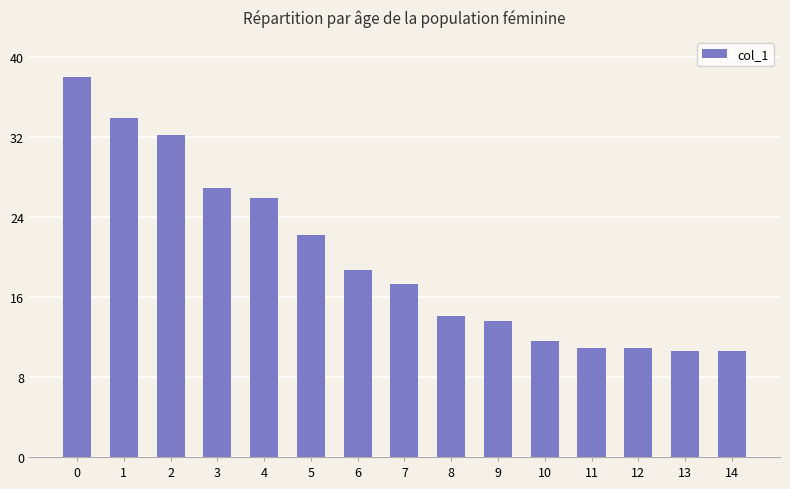

Reading right to left, list all the values displayed in this chart.

14=10.6	13=10.6	12=10.9	11=10.9	10=11.6	9=13.6	8=14.1	7=17.3	6=18.7	5=22.2	4=25.9	3=26.9	2=32.2	1=33.9	0=38.0